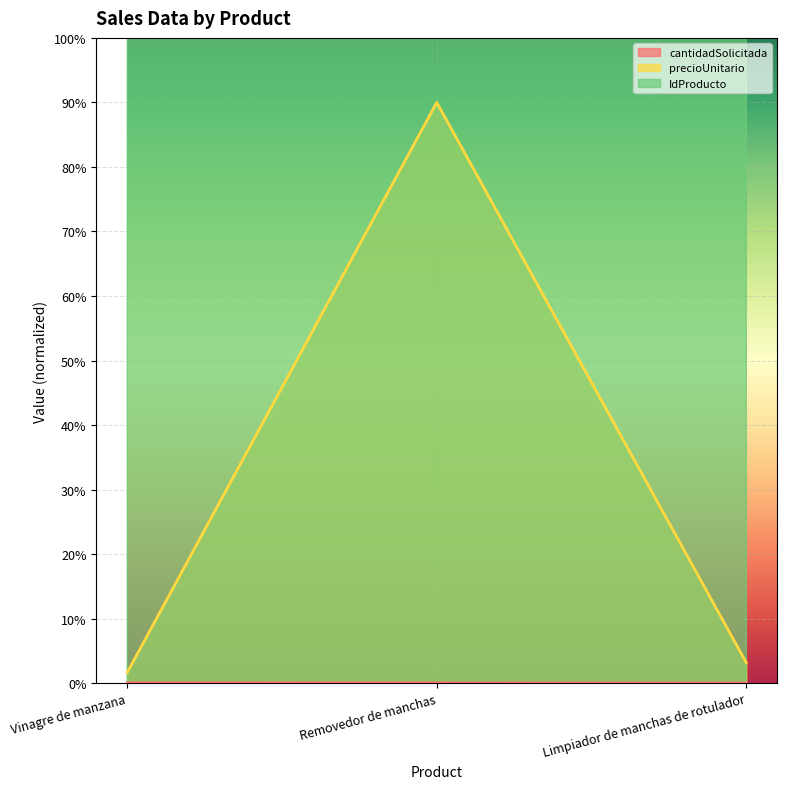

At which category does the chart reach its peak across all series?

Removedor de manchas